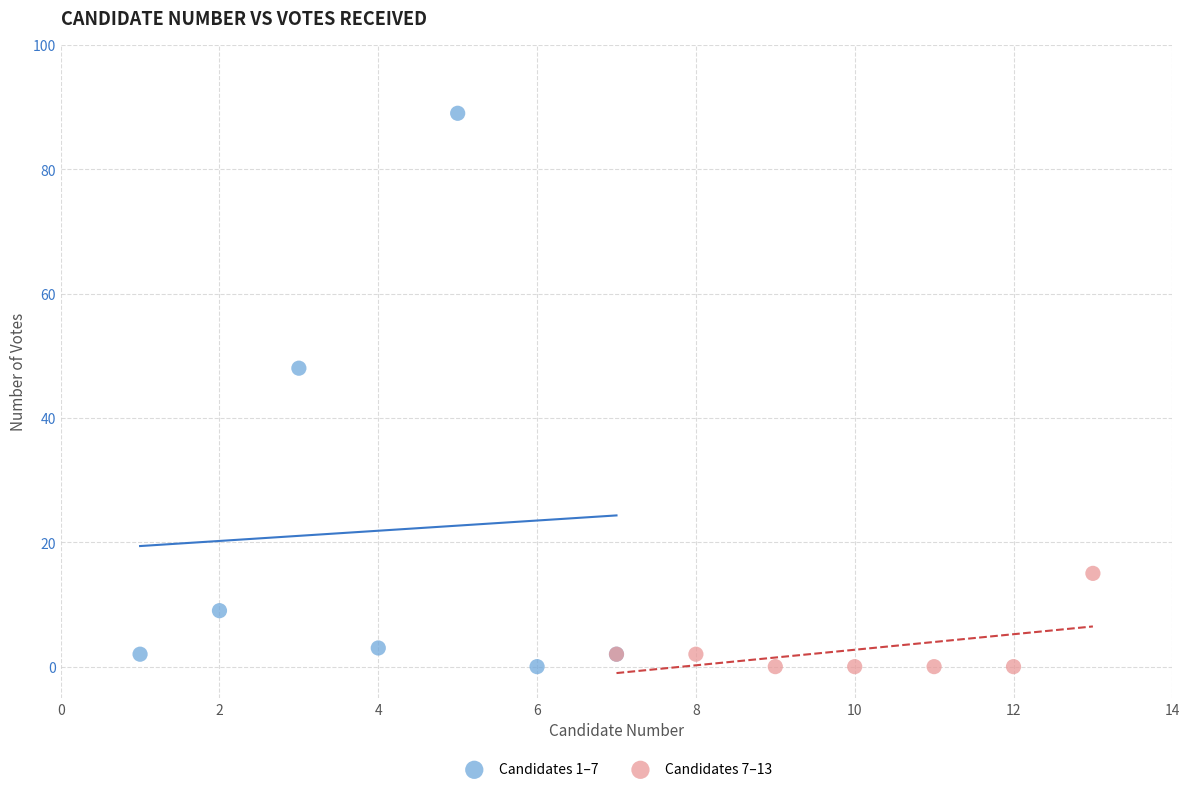

Which series has the largest Y range (max minus min)?

Candidates 1–7